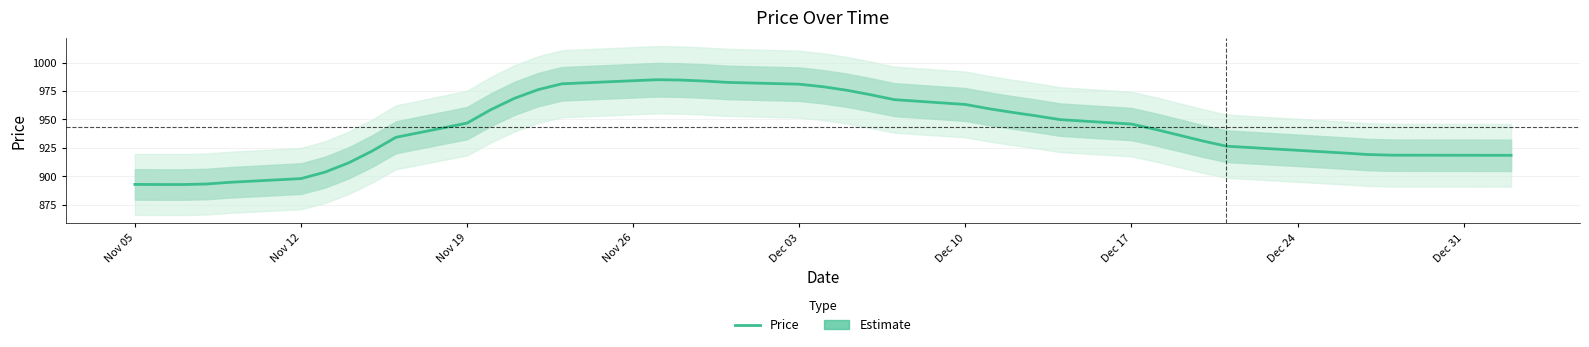

Reading left to right, list all the values displayed in this chart.

892.9	892.8	892.8	893.2	894.7	898.0	903.6	911.7	922.2	934.3	946.8	958.5	968.6	976.2	981.3	984.0	984.9	984.6	983.7	982.5	981.0	978.7	975.7	971.7	967.4	963.1	959.4	956.1	953.1	949.8	945.9	941.3	936.2	931.1	926.5	922.9	920.4	919.1	918.6	918.5